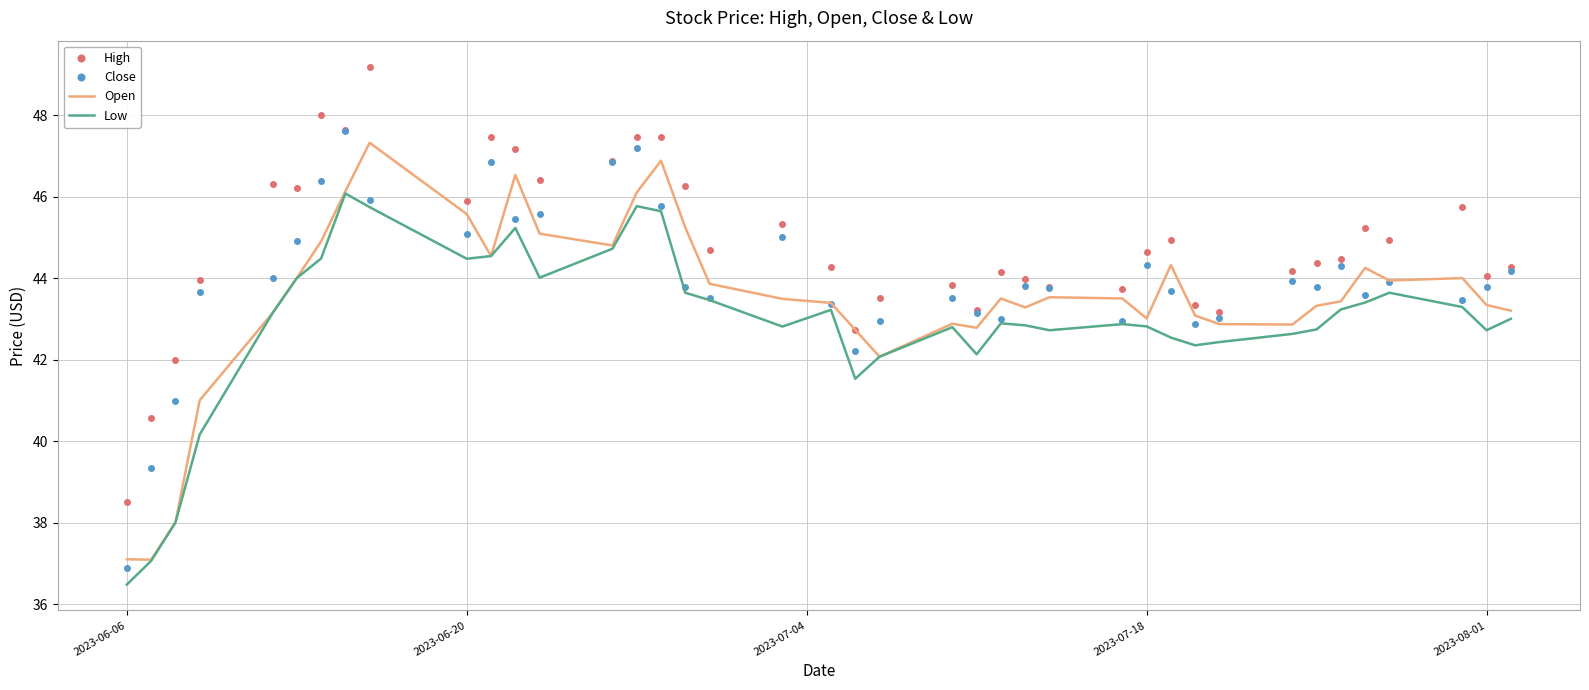

What is the smallest value displayed?

36.5